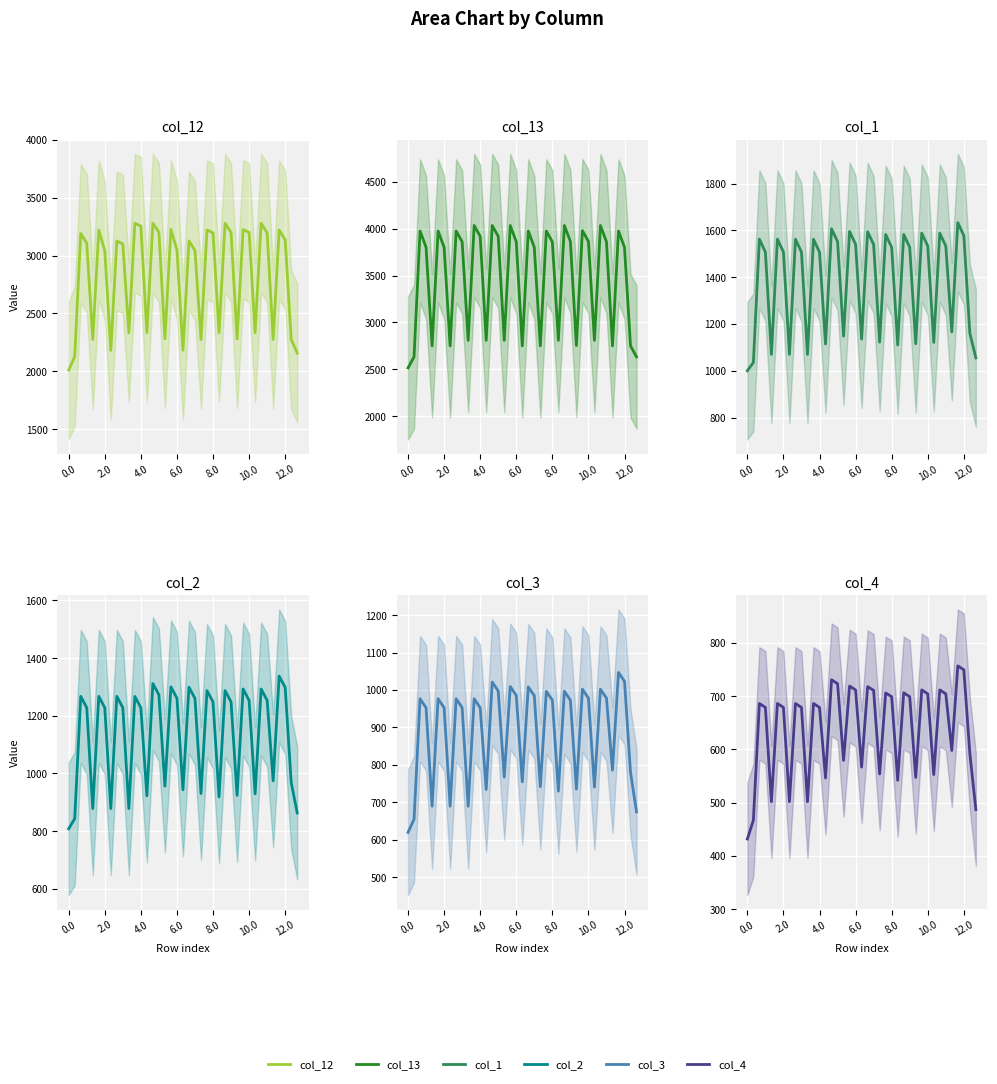

True or false: col_4 has a value of 481.3 at 26.

False